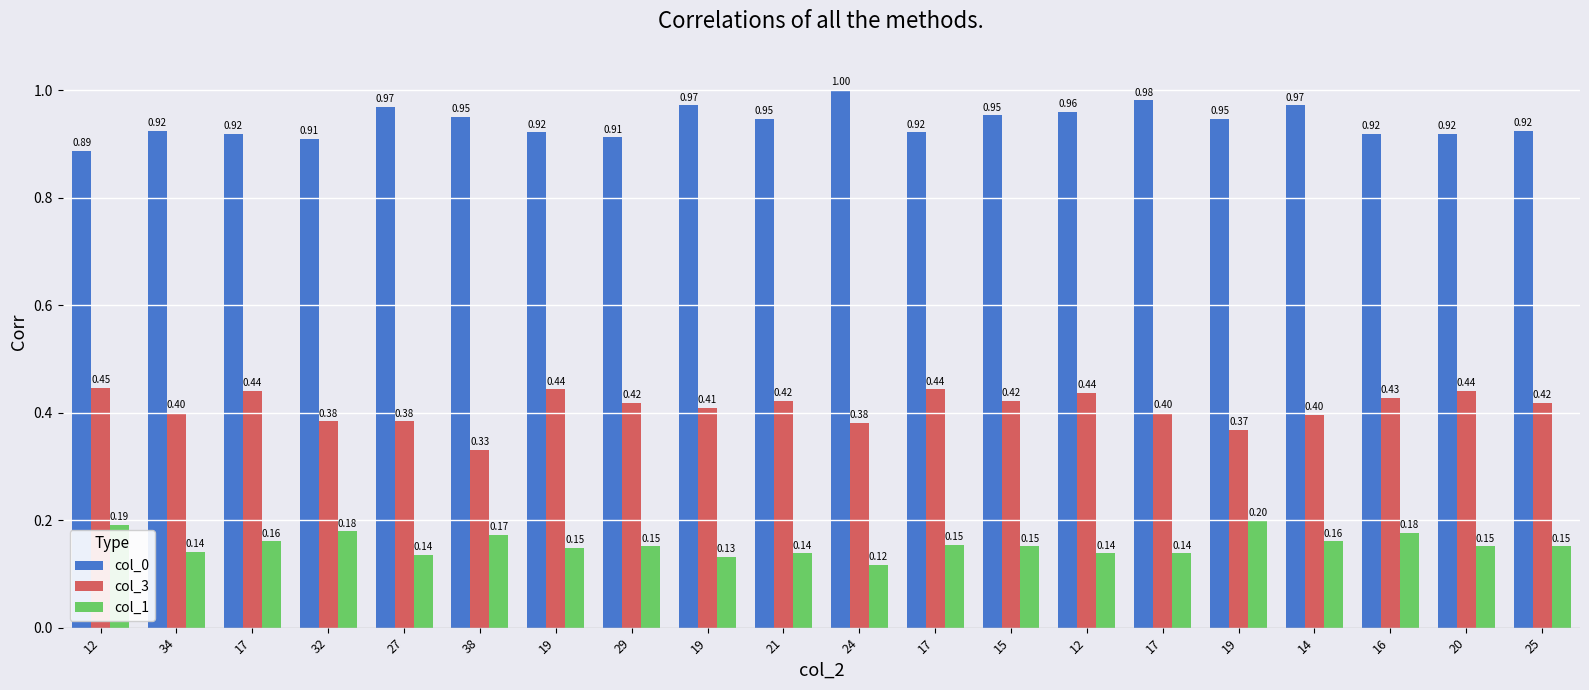

Which series has the widest spread of values?

col_3